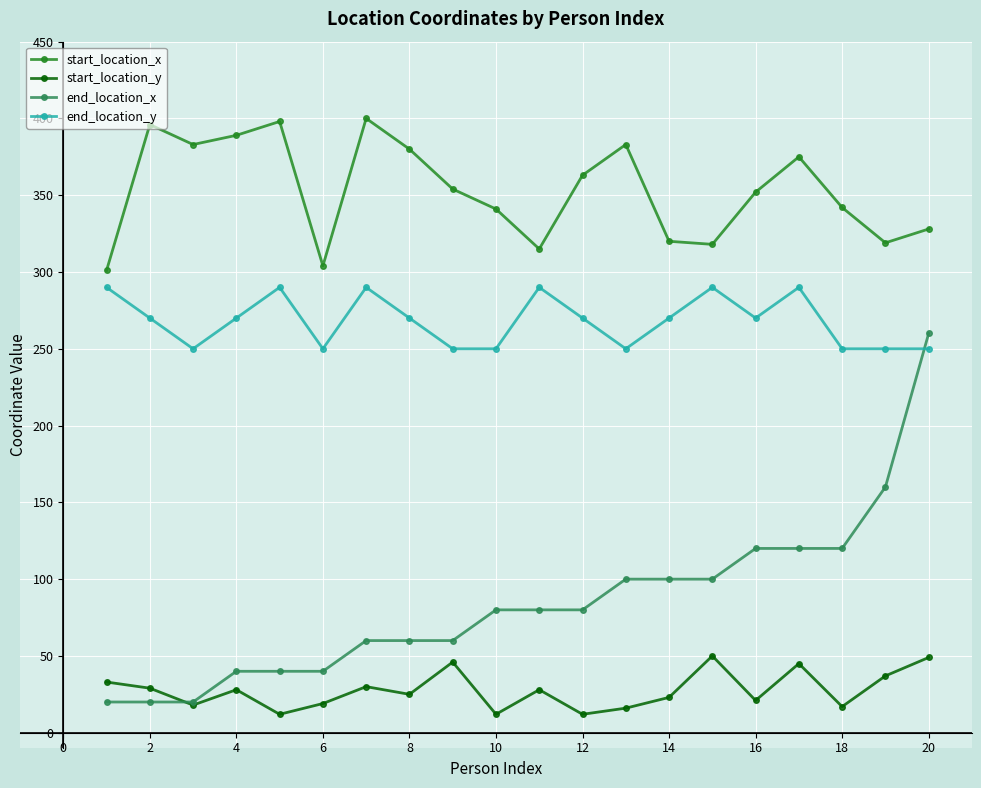

True or false: start_location_y has more than 0 interior local peaks.

True